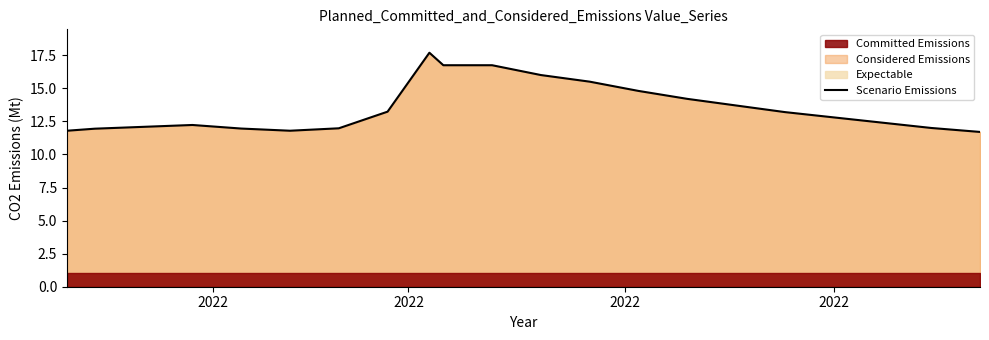

How many lines are shown in the chart?

1